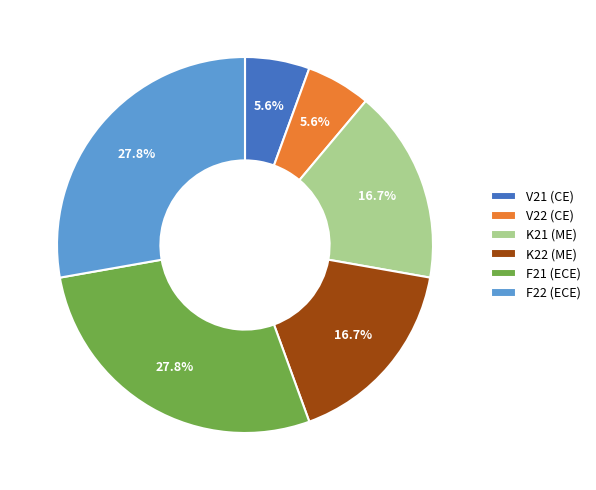

How many segments does this pie chart have?

6